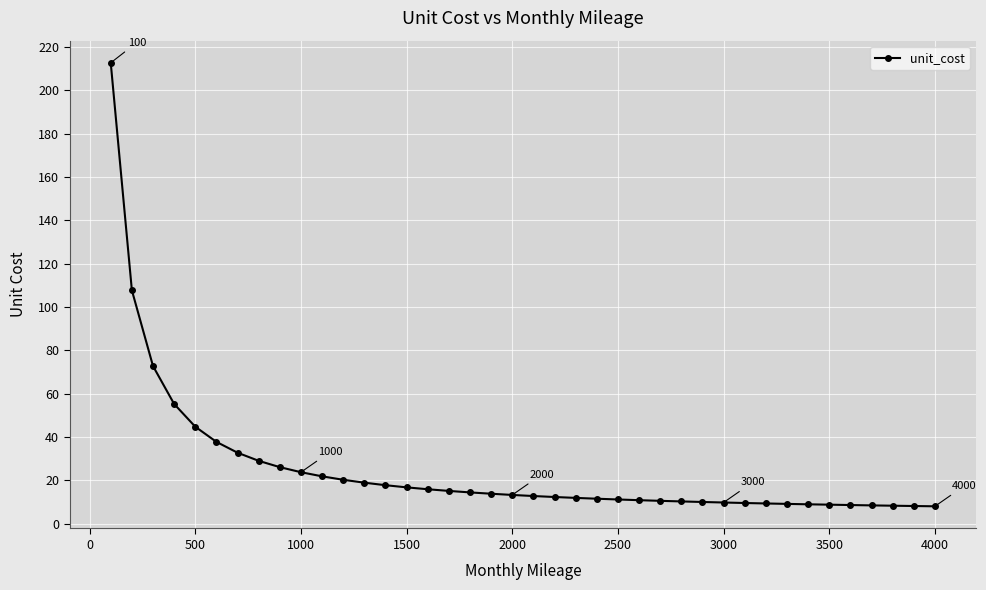

What is the sum of all values?

1006.5